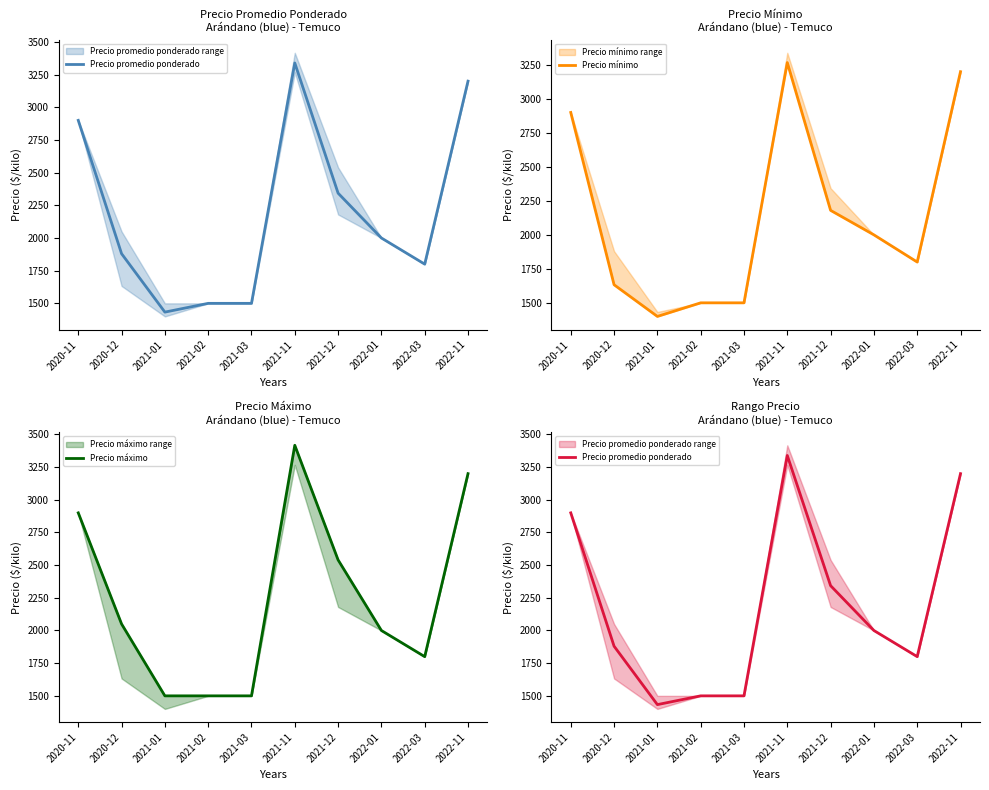

What is the maximum value shown in the chart?

3417